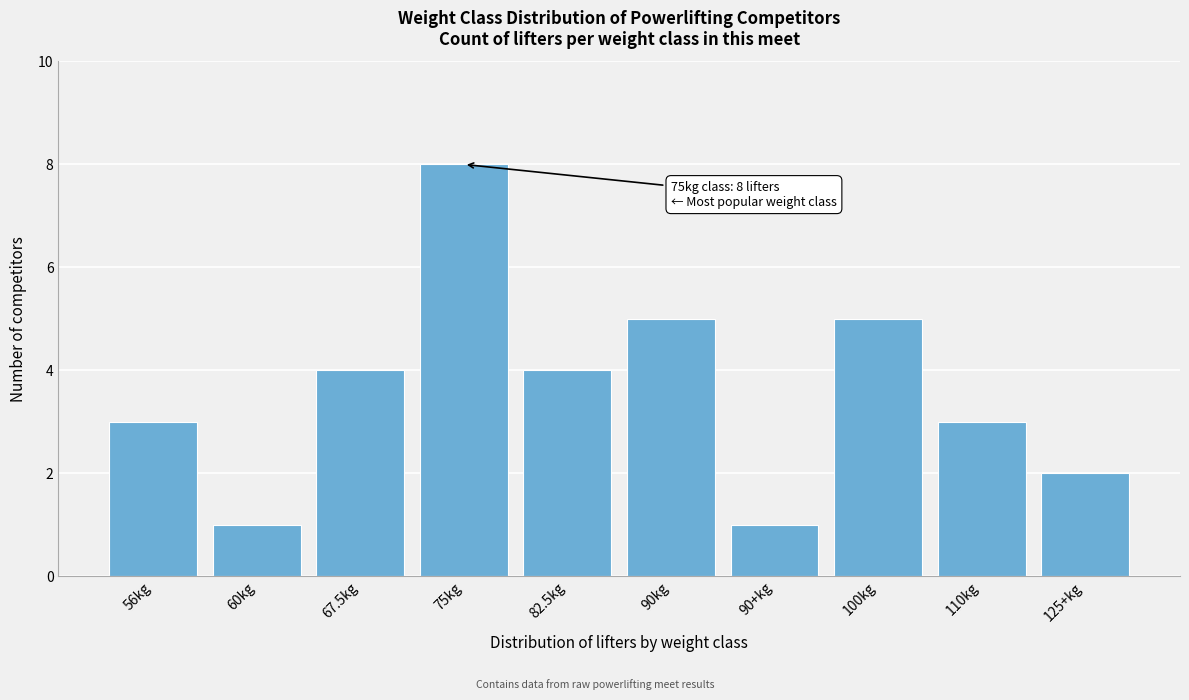

Reading left to right, what are all the values shown in this chart?

56kg=3	60kg=1	67.5kg=4	75kg=8	82.5kg=4	90kg=5	90+kg=1	100kg=5	110kg=3	125+kg=2